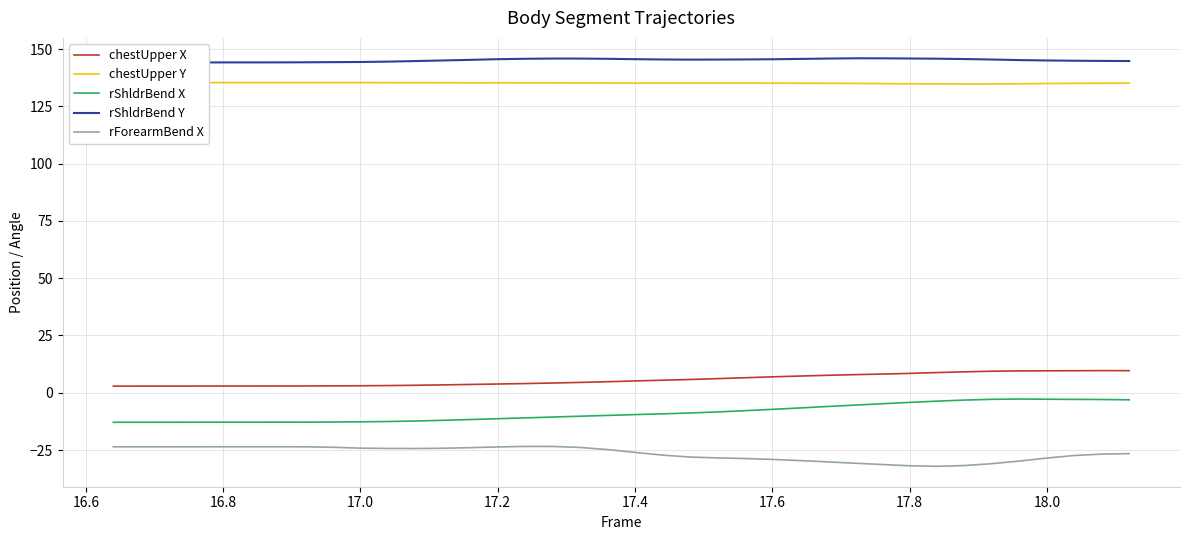

What is the lowest value of the rShldrBend Y series?

144.1